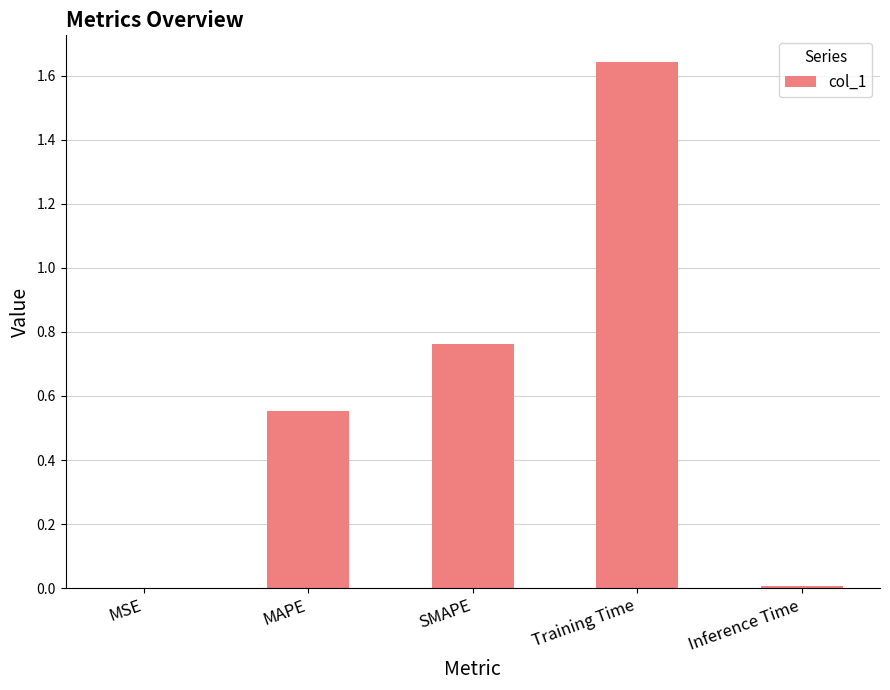

The chart shows a value of 0.0 at Inference Time. True or false?

True